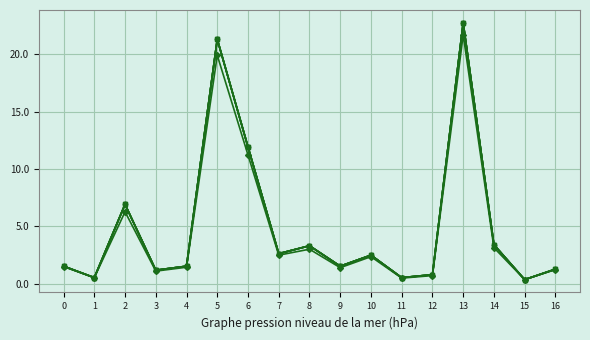

True or false: age has a value of 1.5 at 9.

True